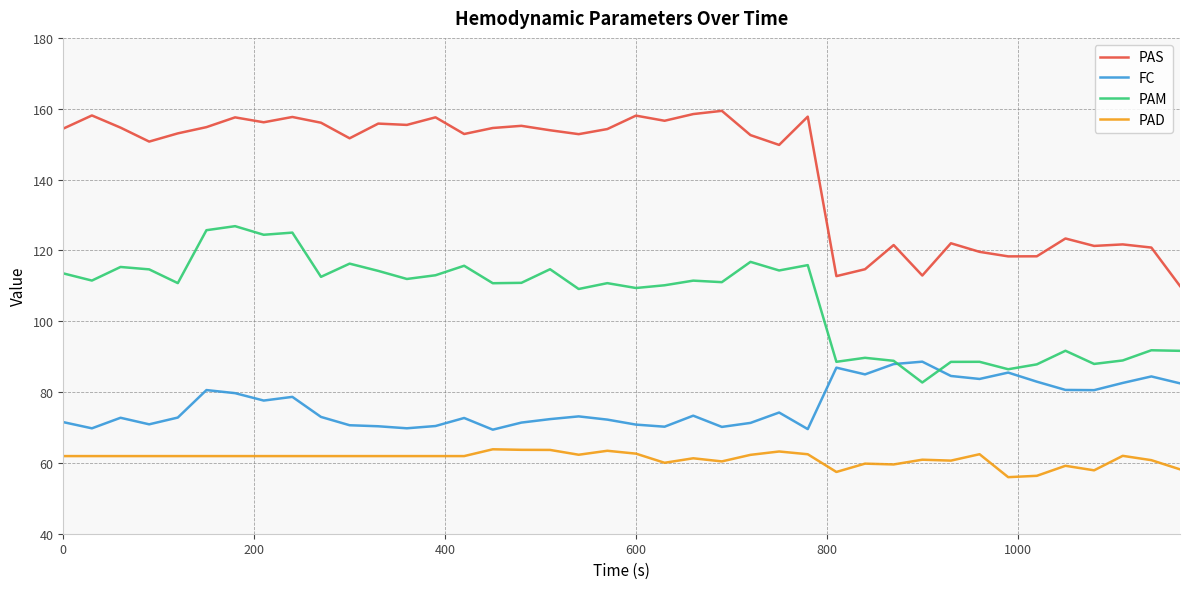

What is the minimum value shown in the chart?

56.0